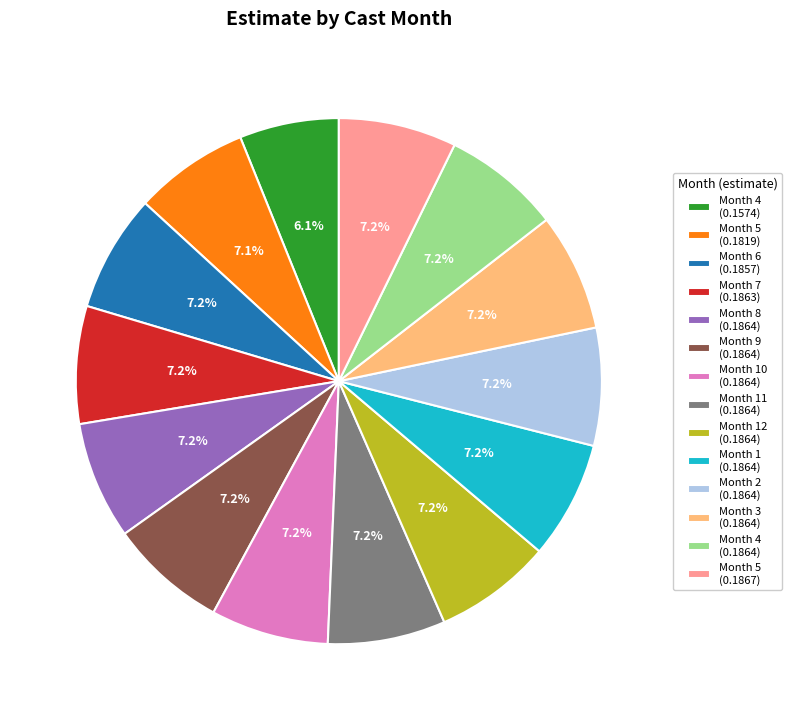

What is the smallest slice in the pie chart?

Month 4 (0.1574)